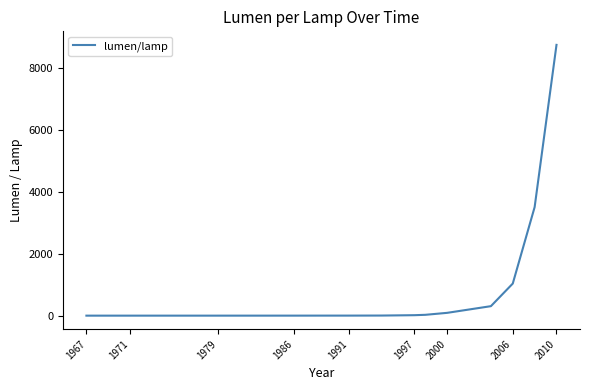

What is the difference between the maximum and minimum values?

8733.3